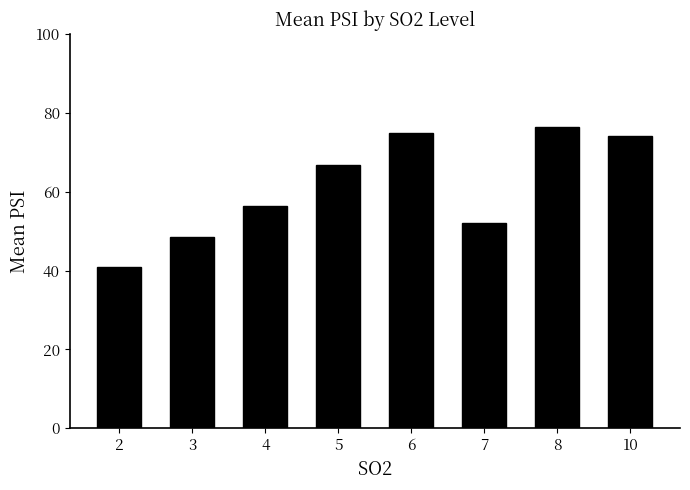

Does the chart contain any negative values?

No